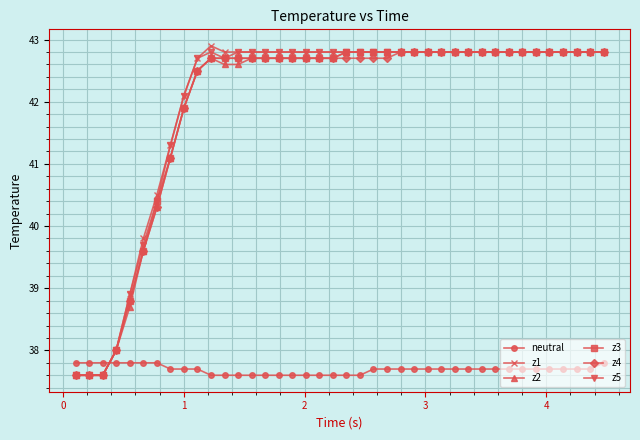

What is the minimum value shown in the chart?

37.6